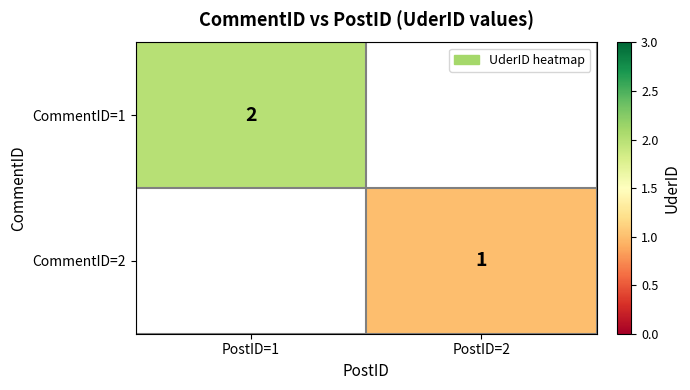

The CommentID=2 series shows 2 at PostID=2. True or false?

False